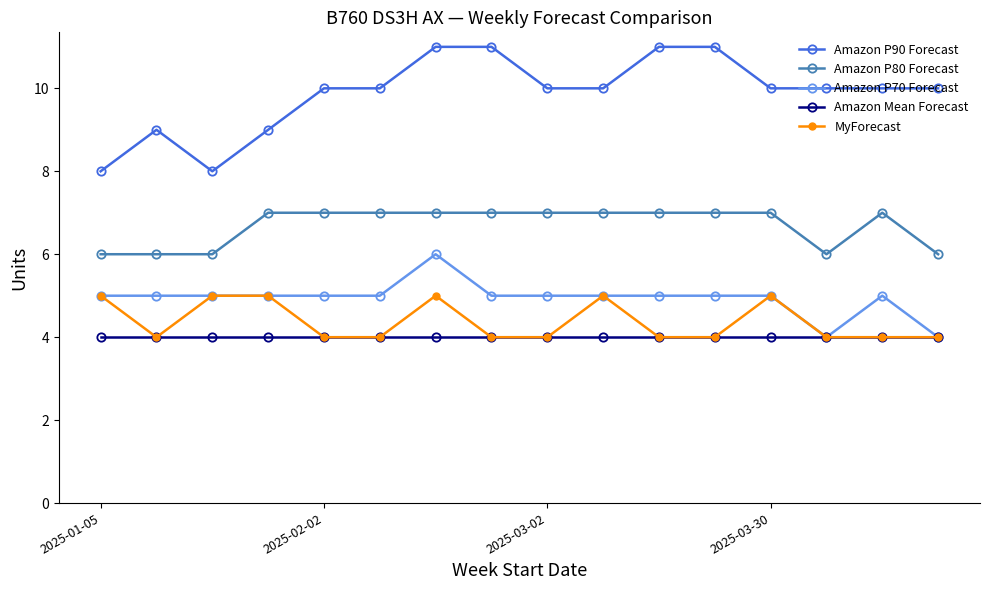

How many categories are shown in the chart?

16